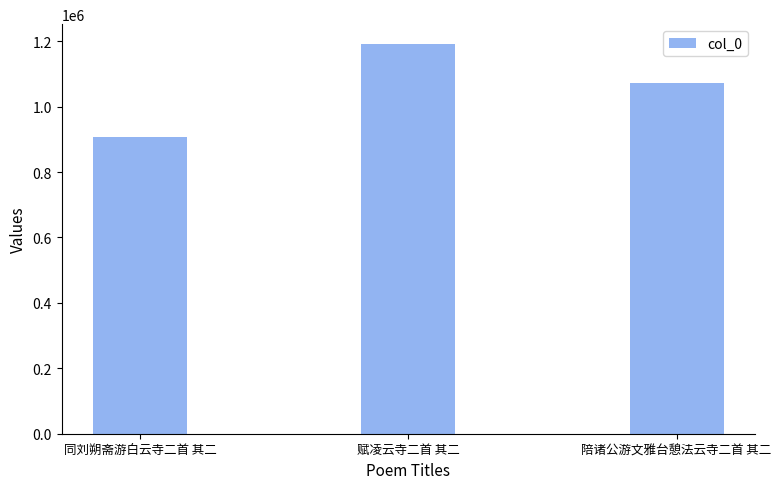

Where does the data first go above 1071349?

赋凌云寺二首 其二